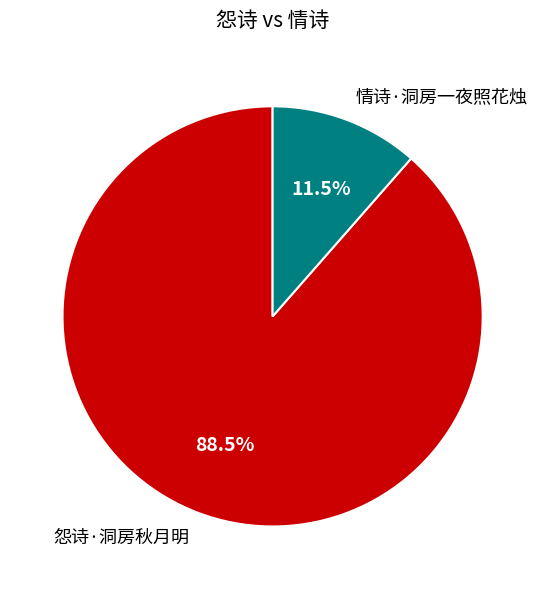

Combined, what portion of the pie is 情诗·洞房一夜照花烛 and 怨诗·洞房秋月明?

100.0%